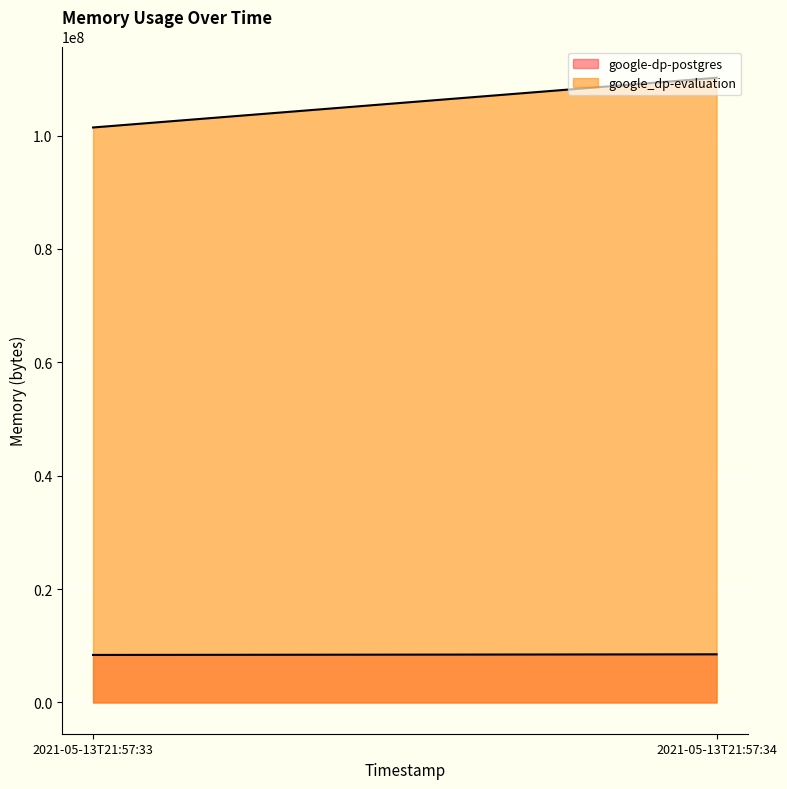

Which has a higher value, 2021-05-13T21:57:33 or 2021-05-13T21:57:34?

2021-05-13T21:57:34